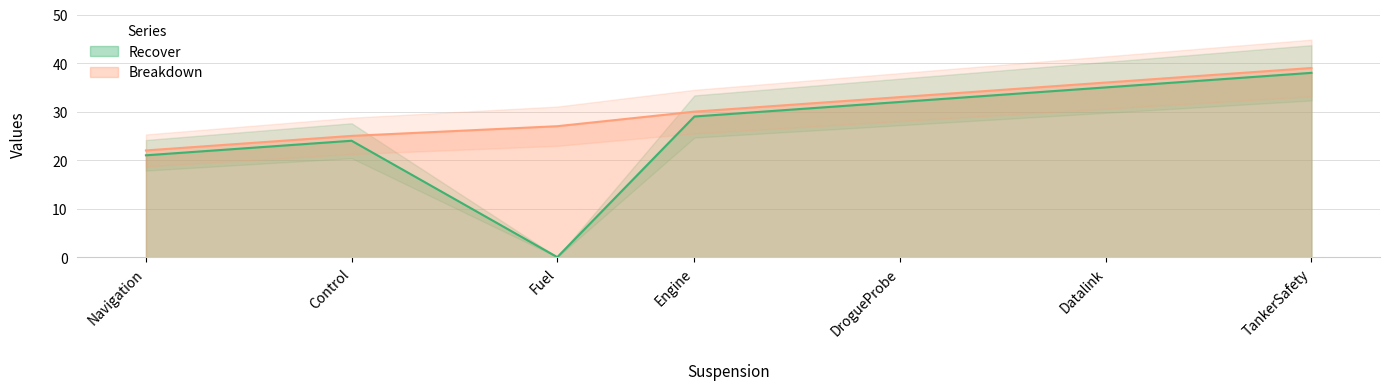

Which has a higher value, Fuel or TankerSafety?

TankerSafety